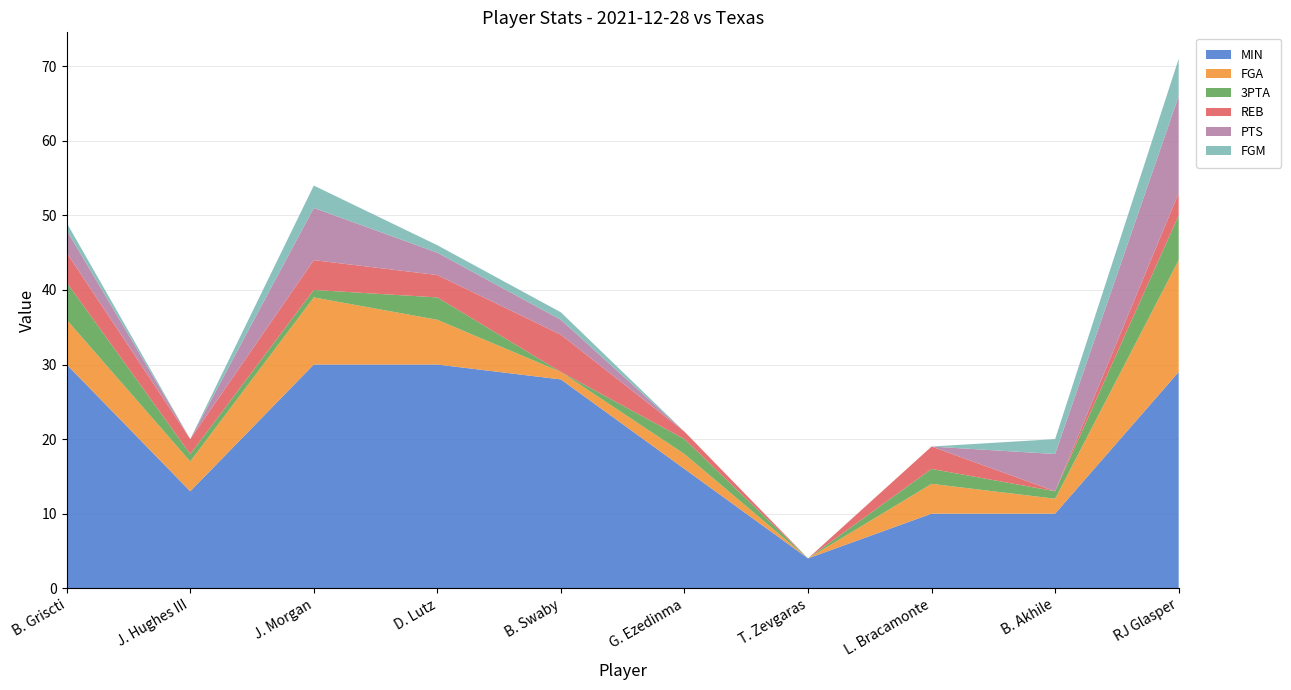

Reading left to right, transcribe all the data shown in this chart.

MIN: 30	13	30	30	28	16	4	10	10	29
FGA: 6	4	9	6	1	2	0	4	2	15
3PTA: 5	1	1	3	0	2	0	2	1	6
REB: 4	2	4	3	5	1	0	3	0	3
PTS: 3	0	7	3	2	0	0	0	5	13
FGM: 1	0	3	1	1	0	0	0	2	5